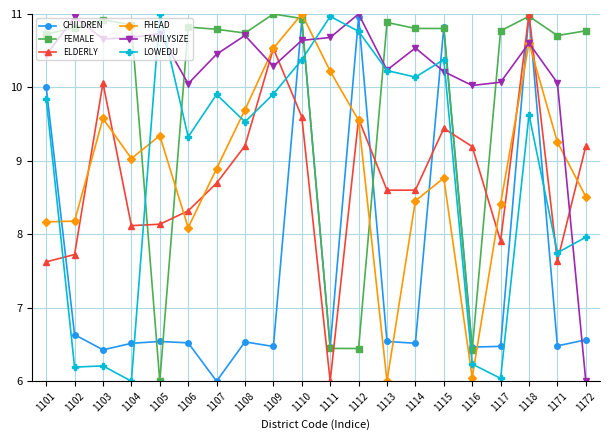

At which label is CHILDREN closest to 8?

1102